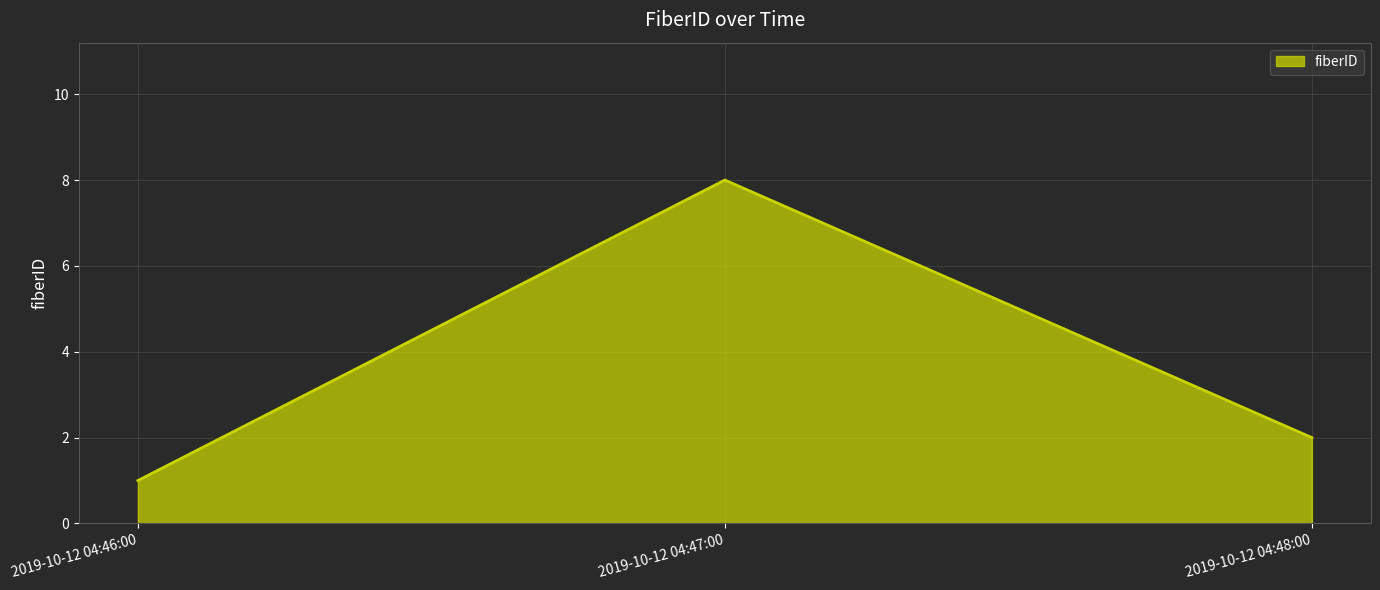

Count the number of categories in the chart.

3